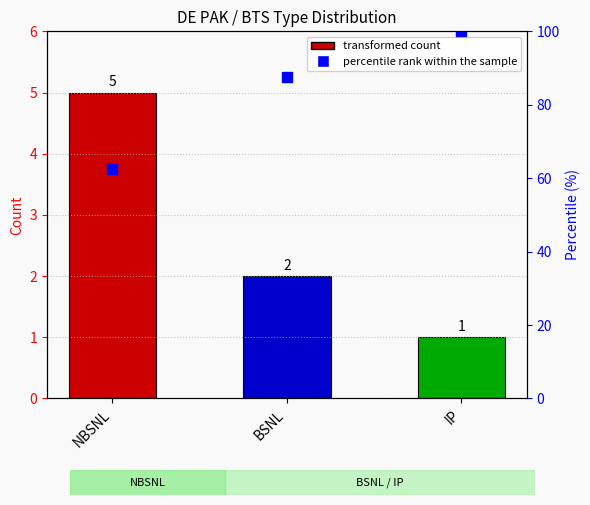

List the labels in order of value, smallest first.

IP, BSNL, NBSNL